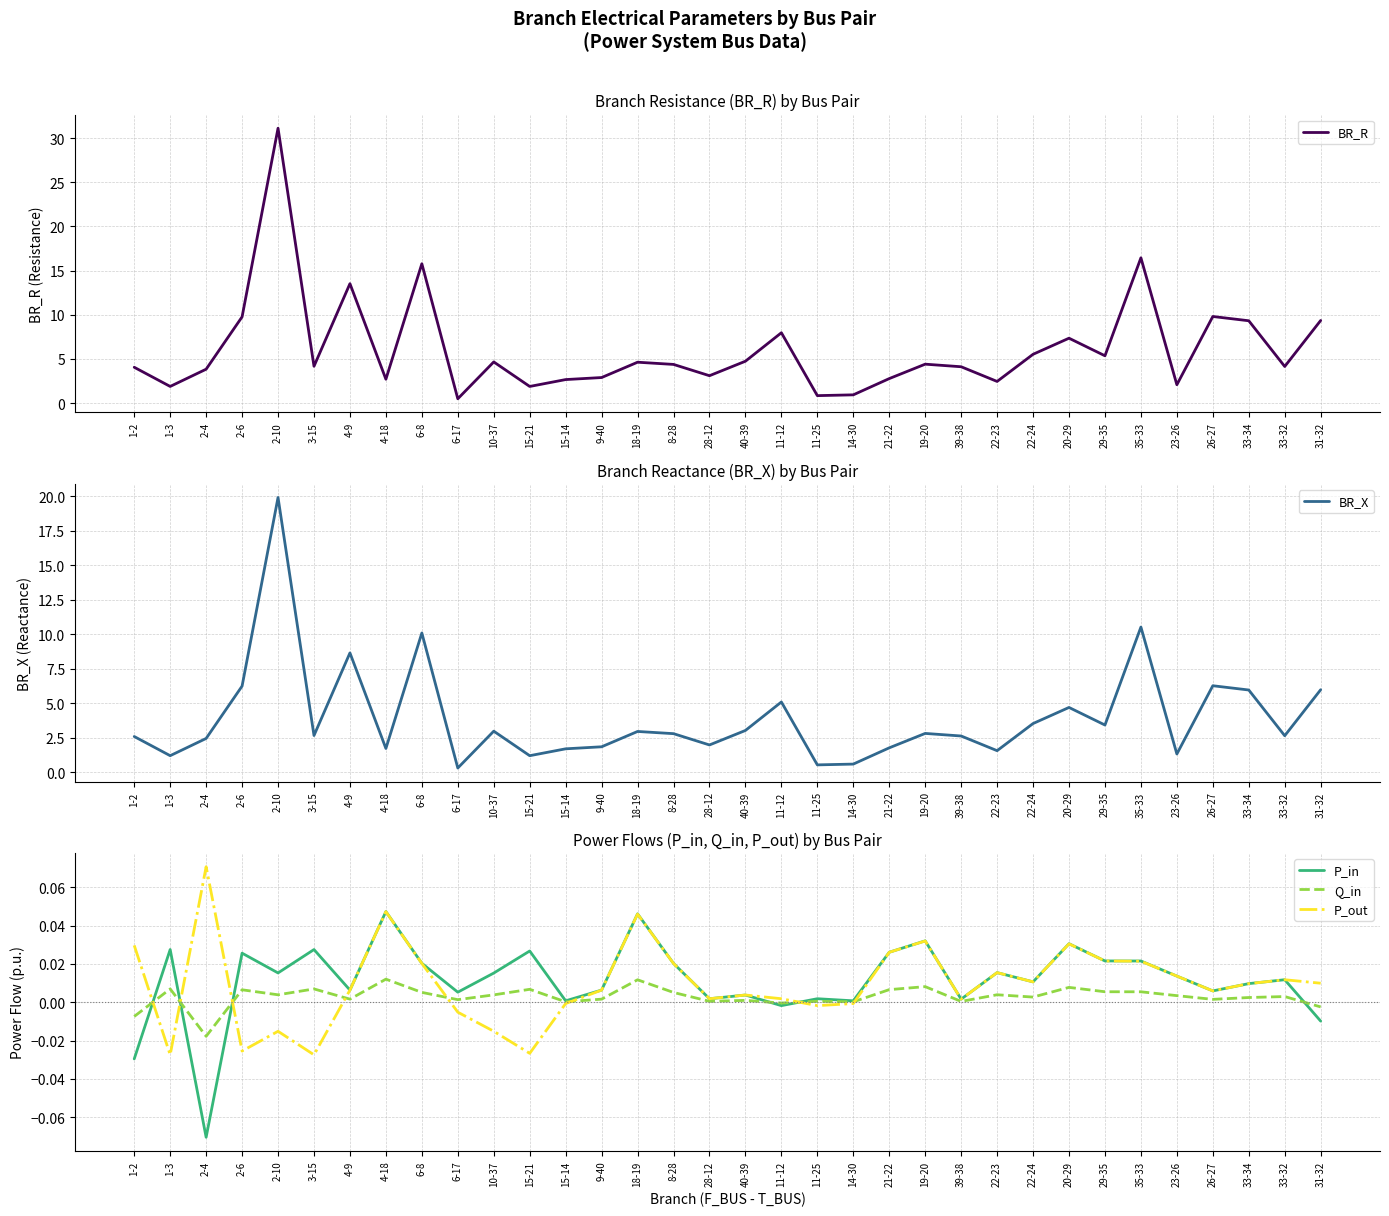

What is the label of the 33rd point from the left?

33-32